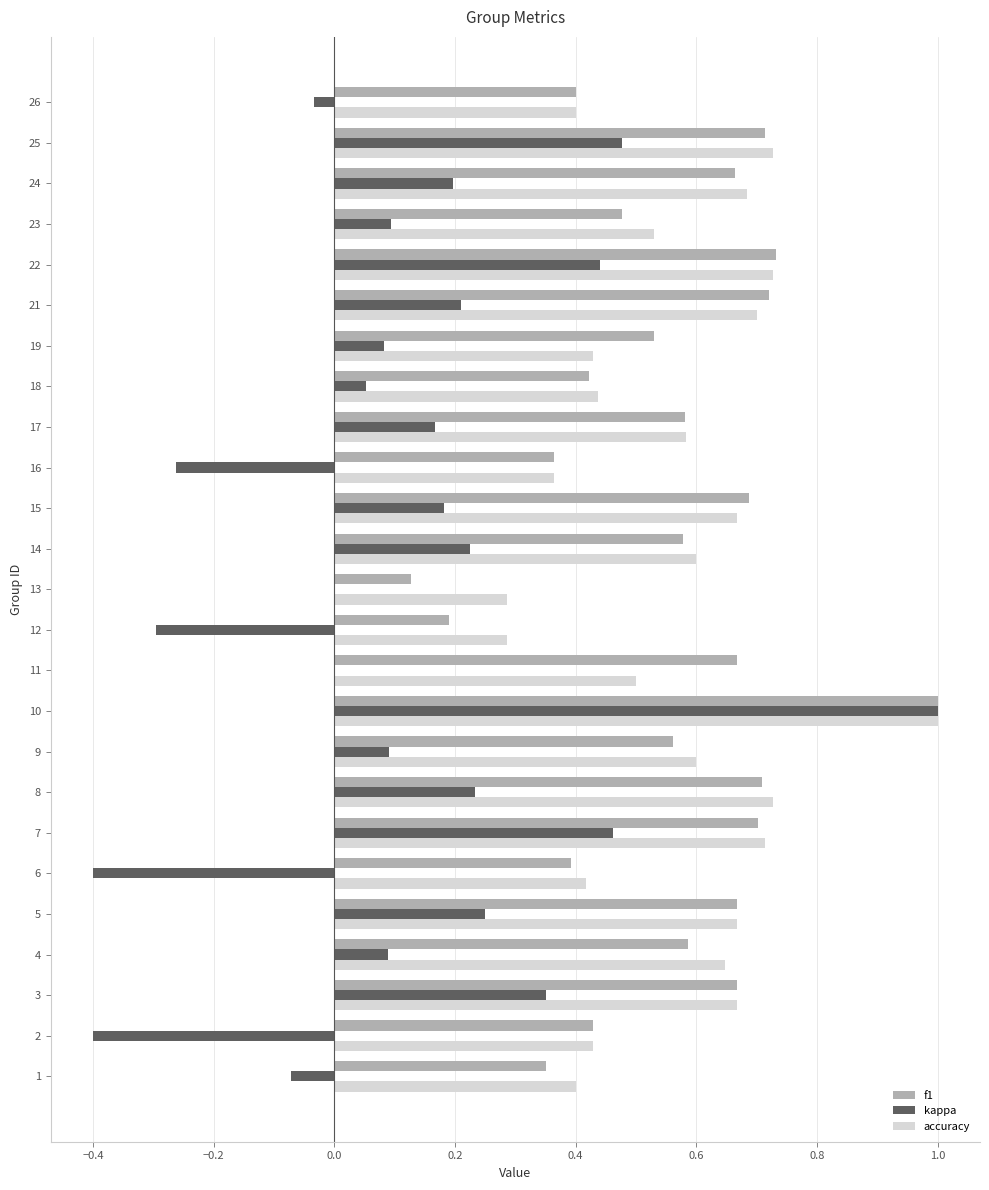

The value of accuracy at 10 is 1.0. True or false?

True